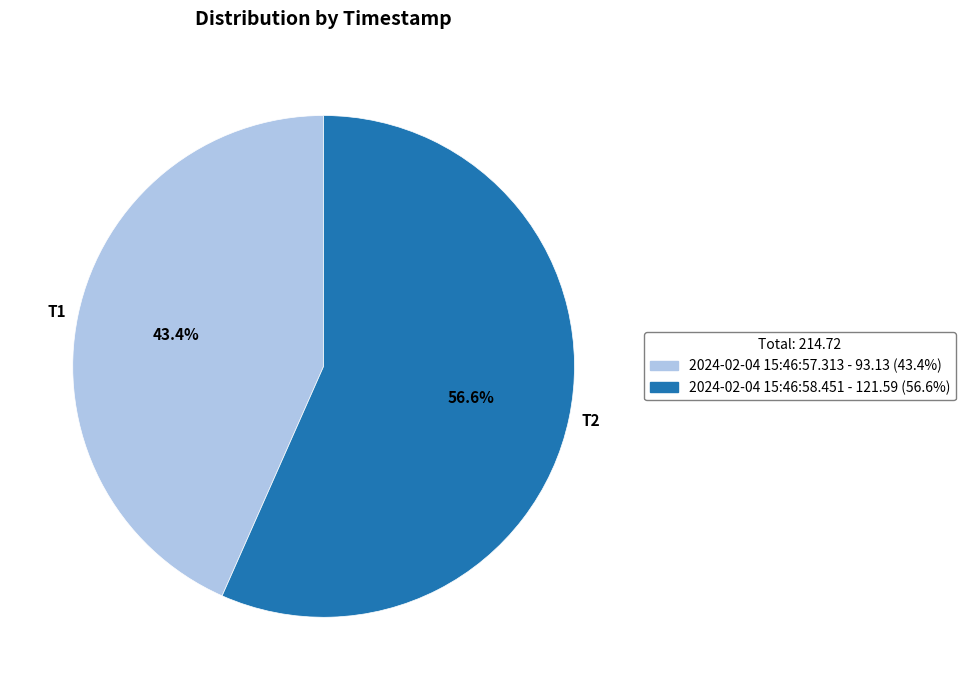

How many slices are in this pie chart?

2